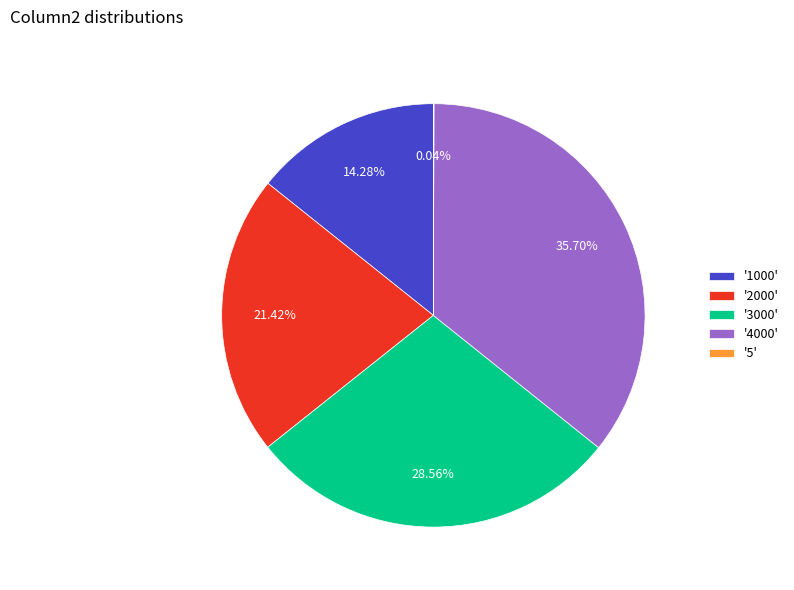

Does '4000' represent more than half of the total?

No